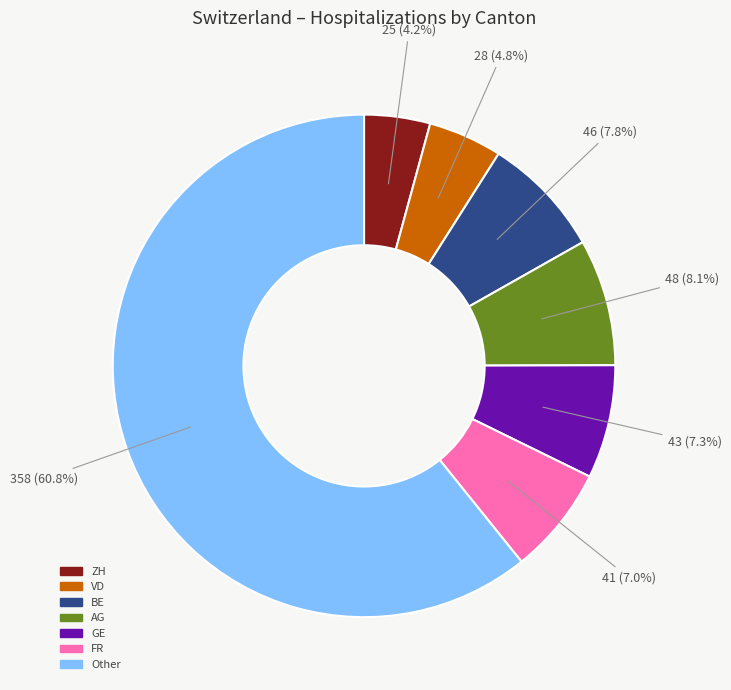

Is there a majority slice in this chart?

Yes